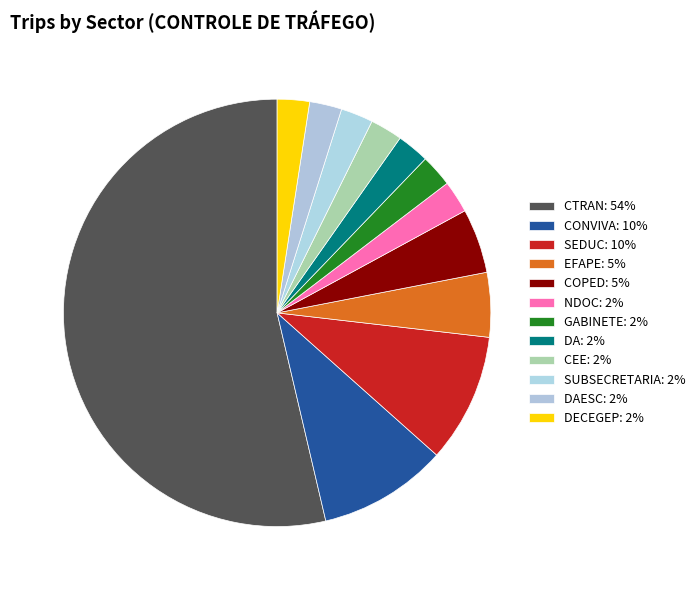

How many segments does this pie chart have?

12